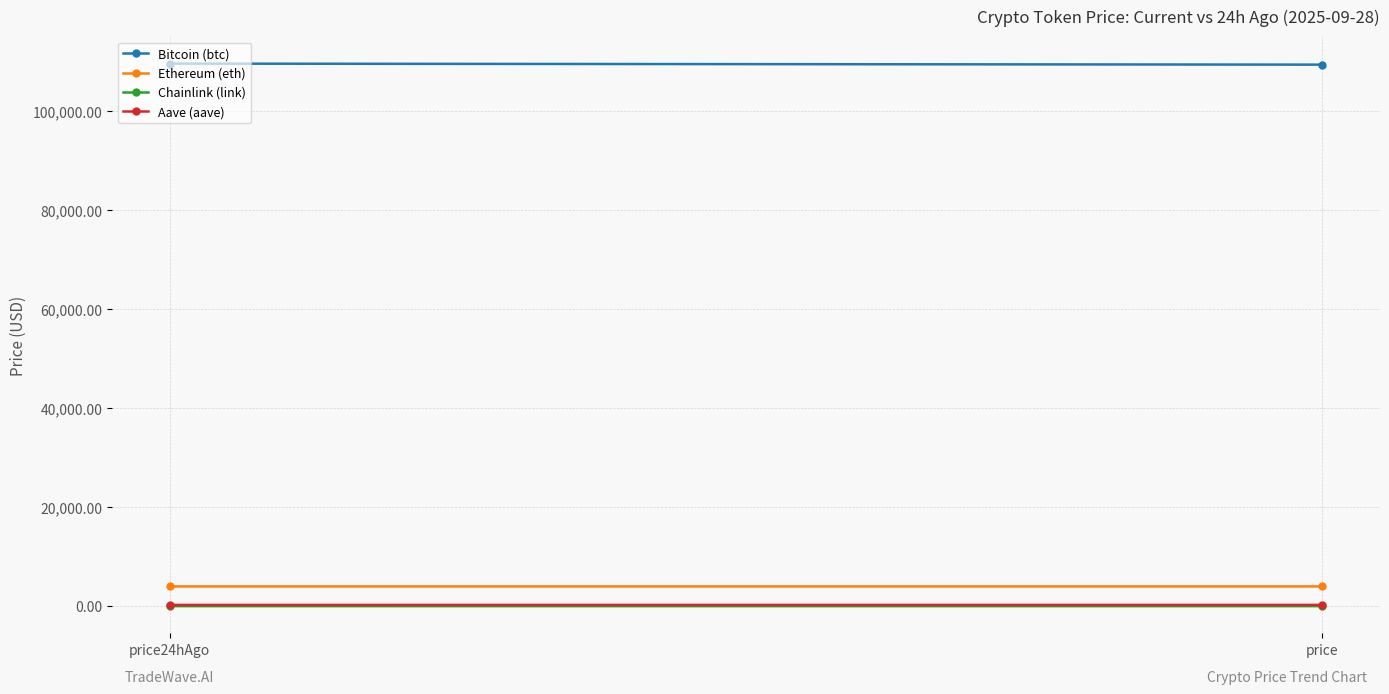

What is the value of the Chainlink (link) point at the 1st from the left?

20.6